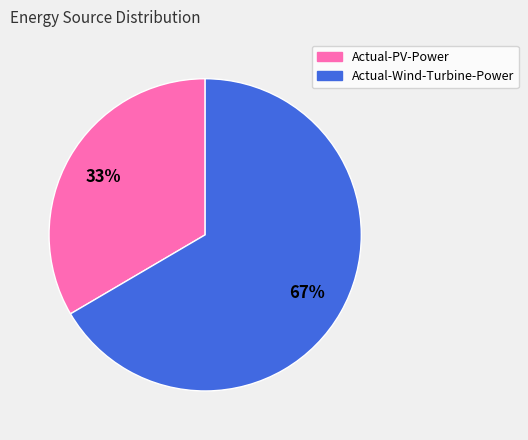

Which slice is the largest?

Actual-Wind-Turbine-Power